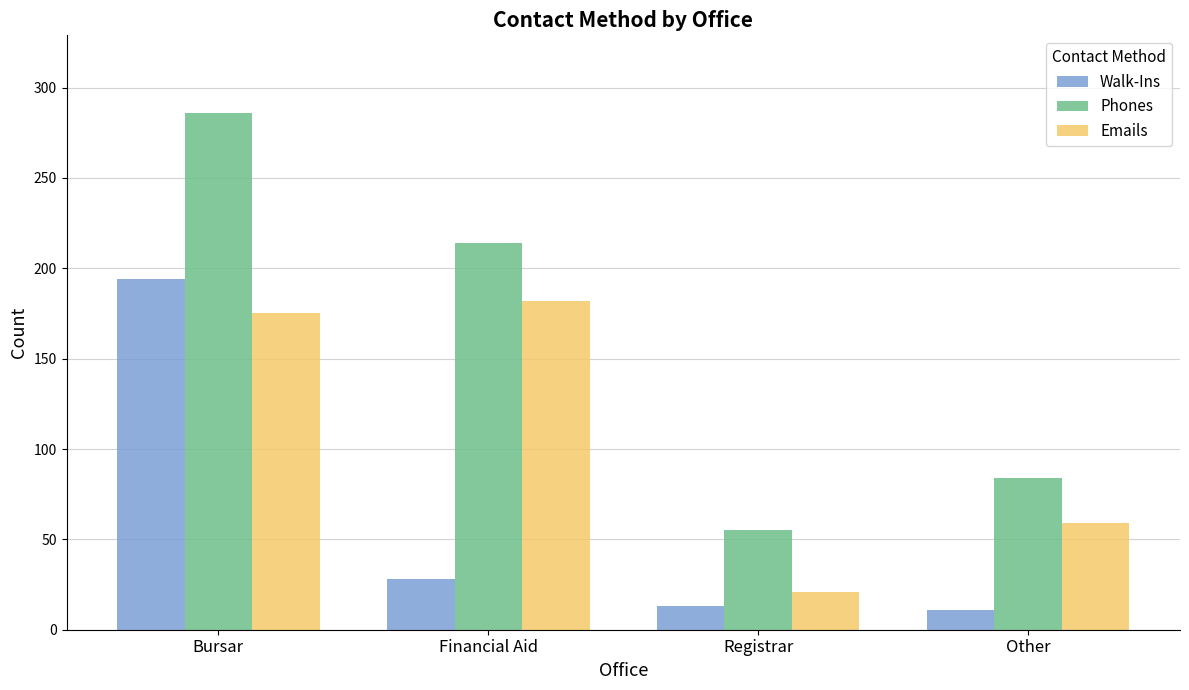

Reading right to left, extract all data points from this chart.

Walk-Ins: 11	13	28	194
Phones: 84	55	214	286
Emails: 59	21	182	175